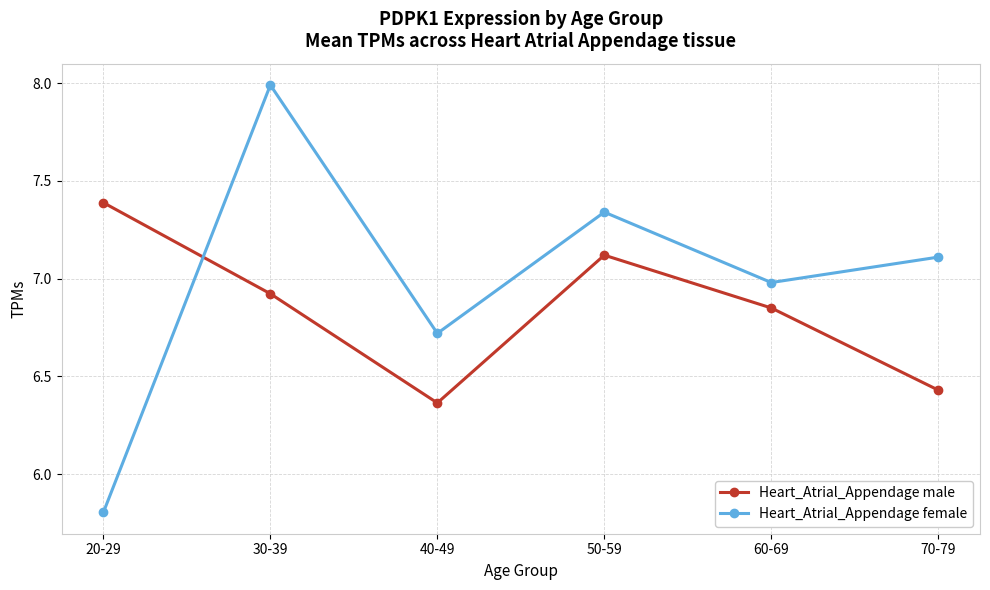

True or false: Heart_Atrial_Appendage female has more than 0 points higher than both neighbors.

True